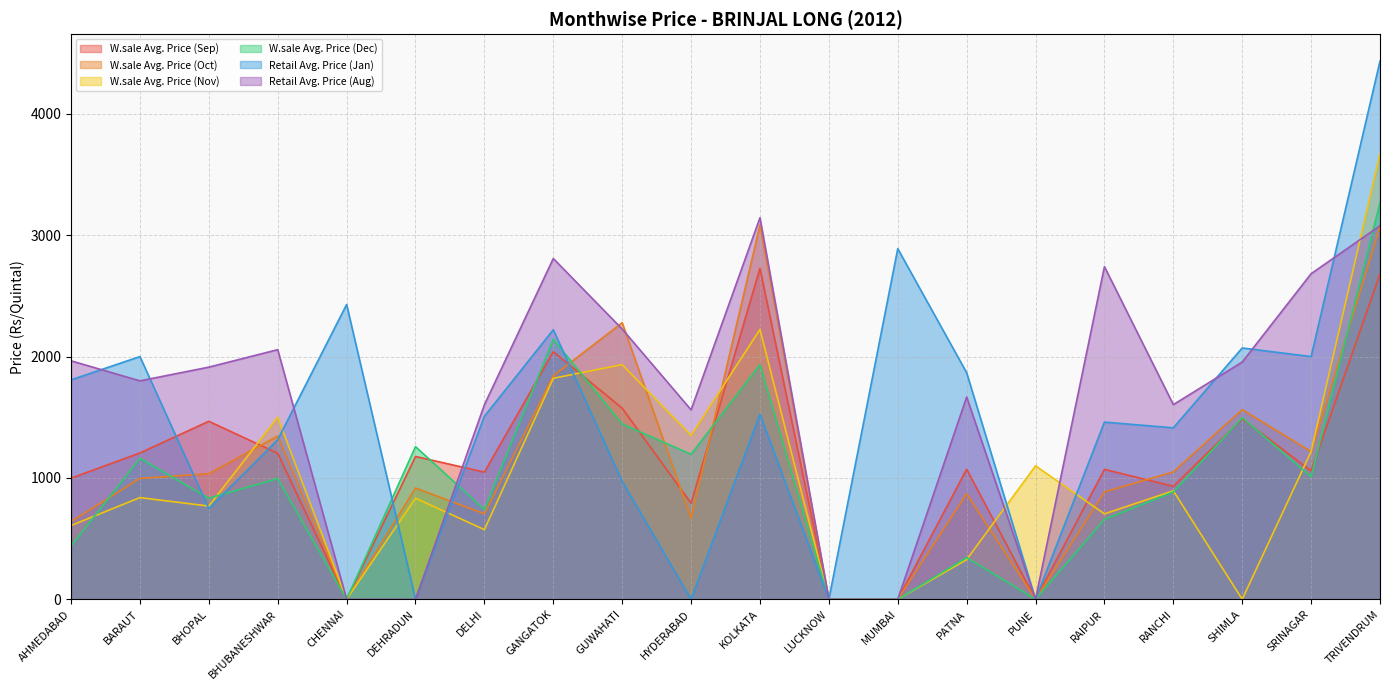

True or false: W.sale Avg. Price (Dec) and W.sale Avg. Price (Sep) cross at least once.

True